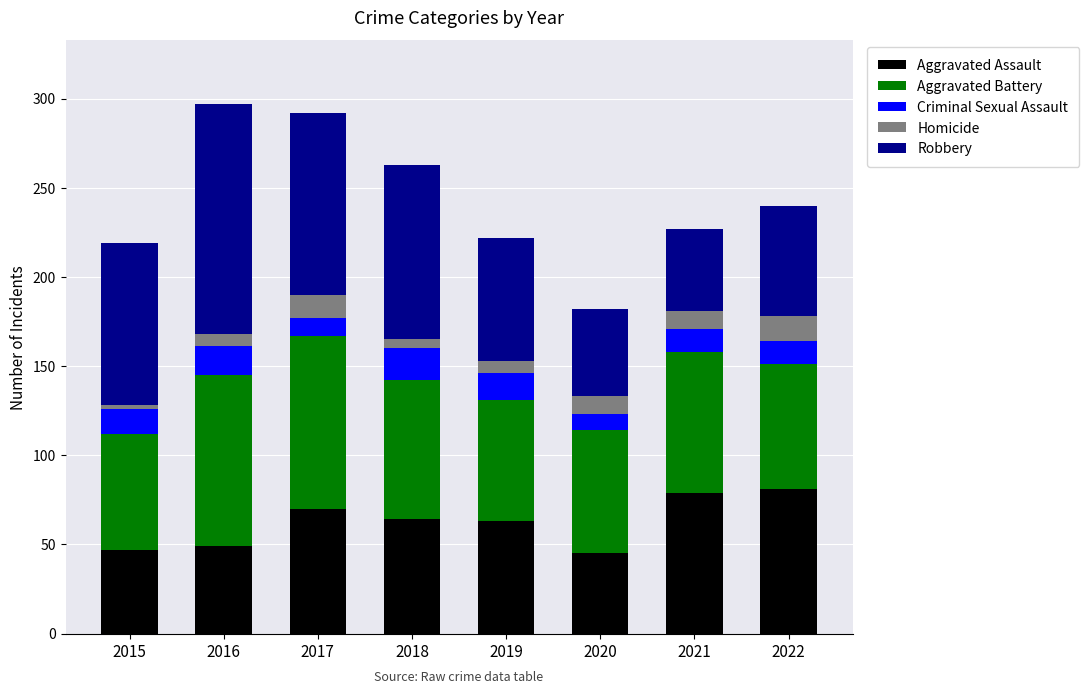

The value of Aggravated Assault at 2020 is 77. True or false?

False